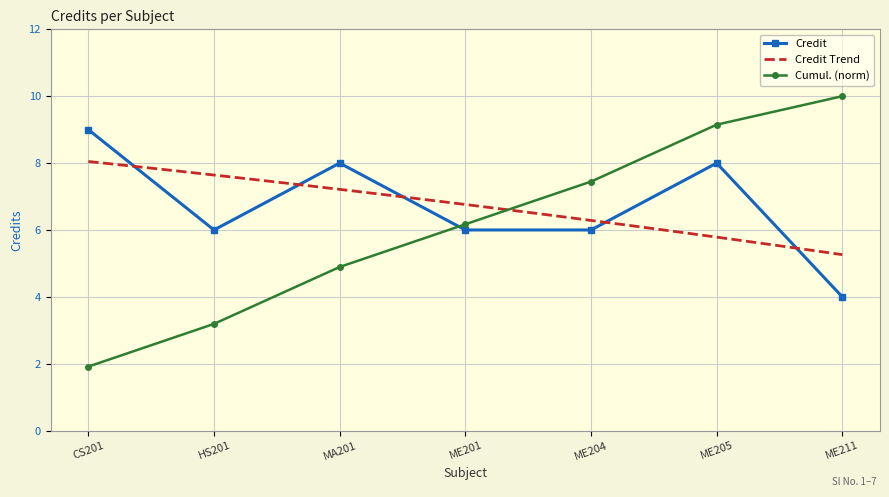

Reading left to right, transcribe all the data shown in this chart.

9	6	8	6	6	8	4